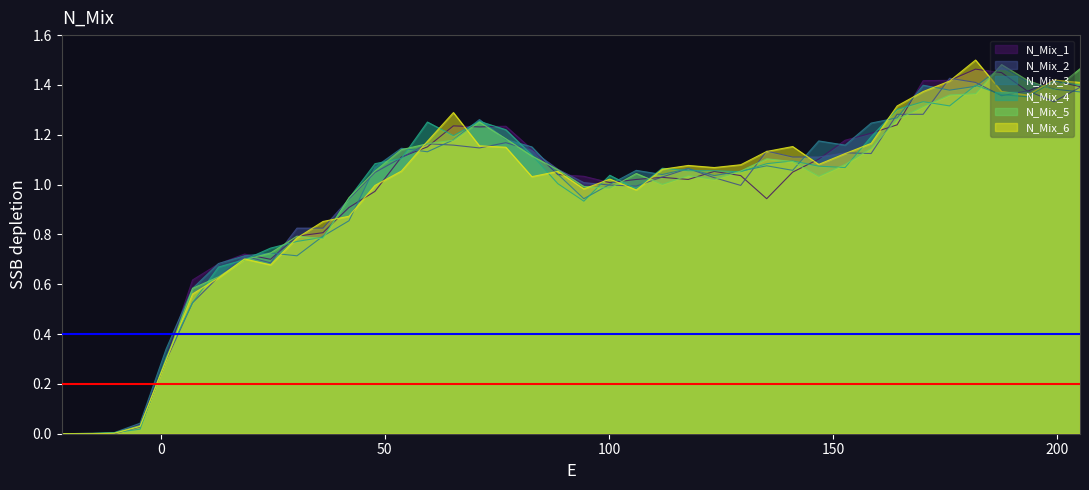

At how many categories does at least one series exceed 1?

28